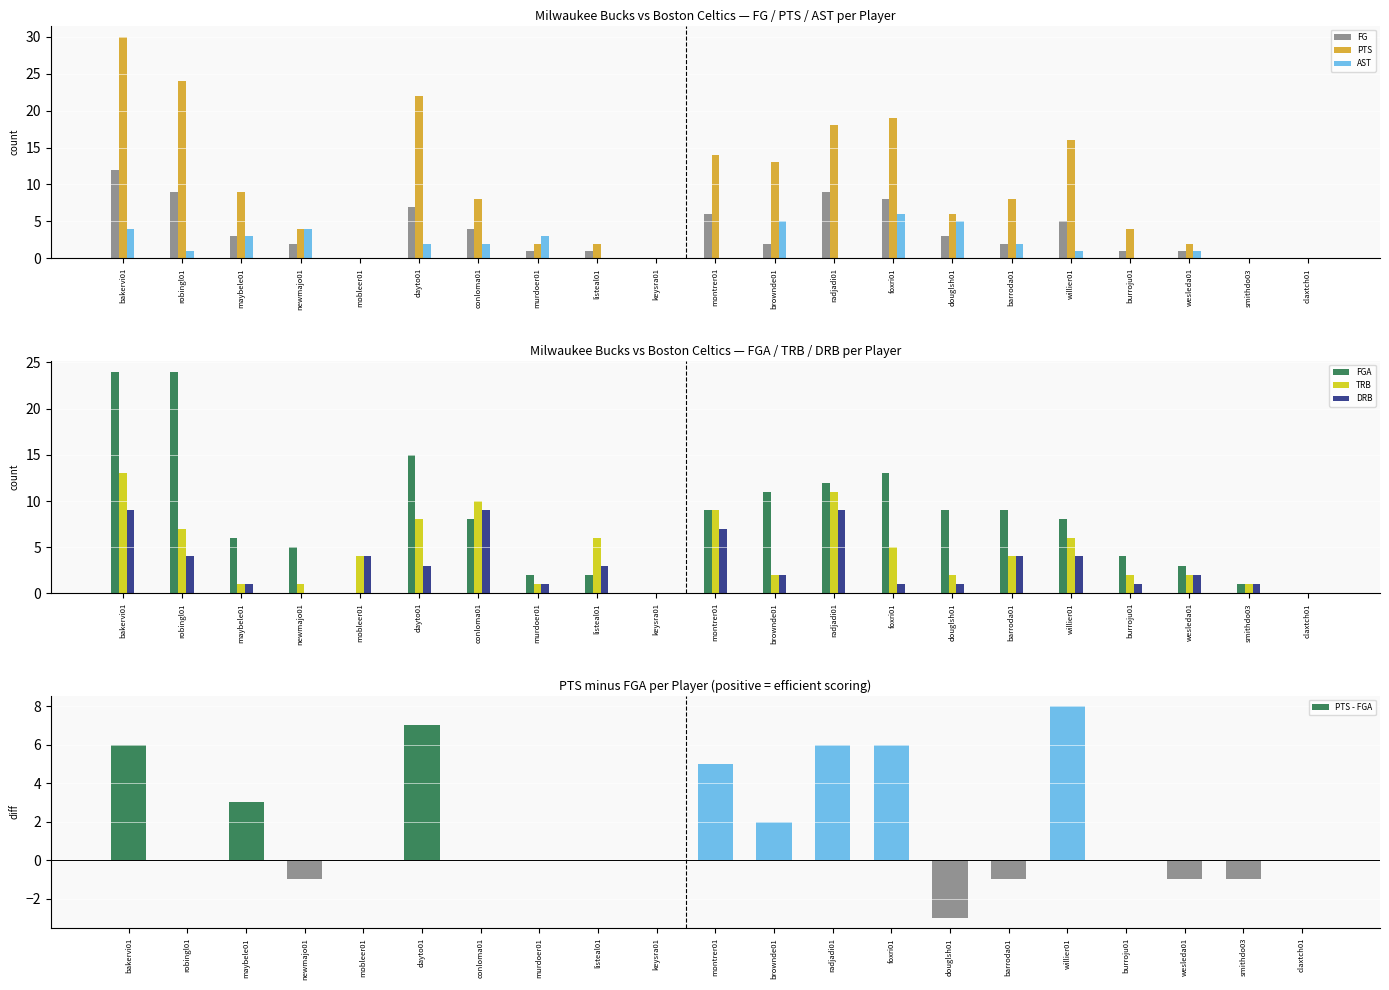

Which series changed the most between robingl01 and foxri01?

FGA